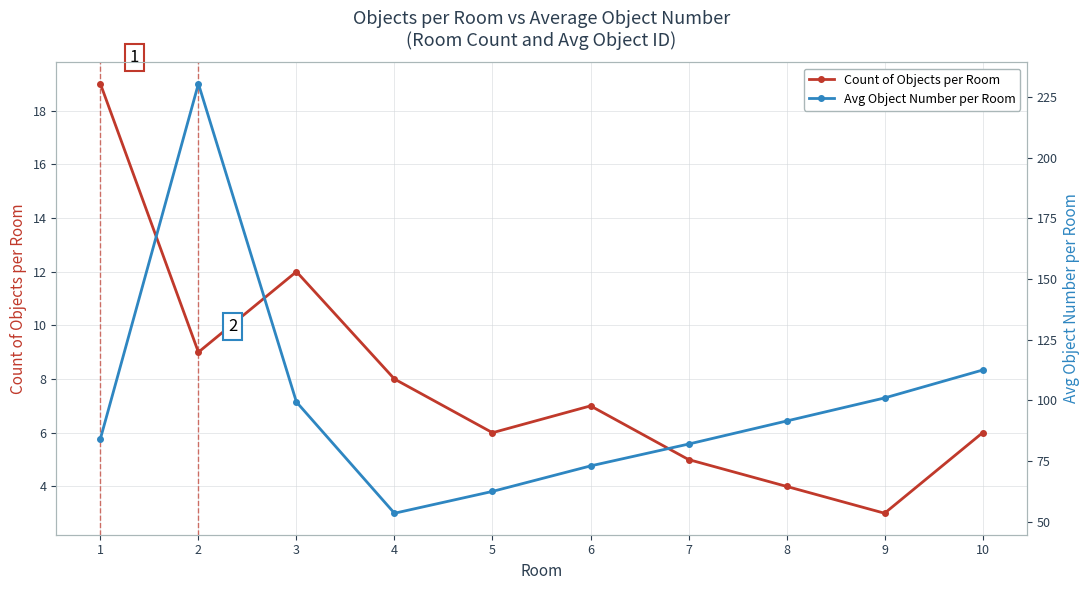

At which category is the sum across all series the highest?

2